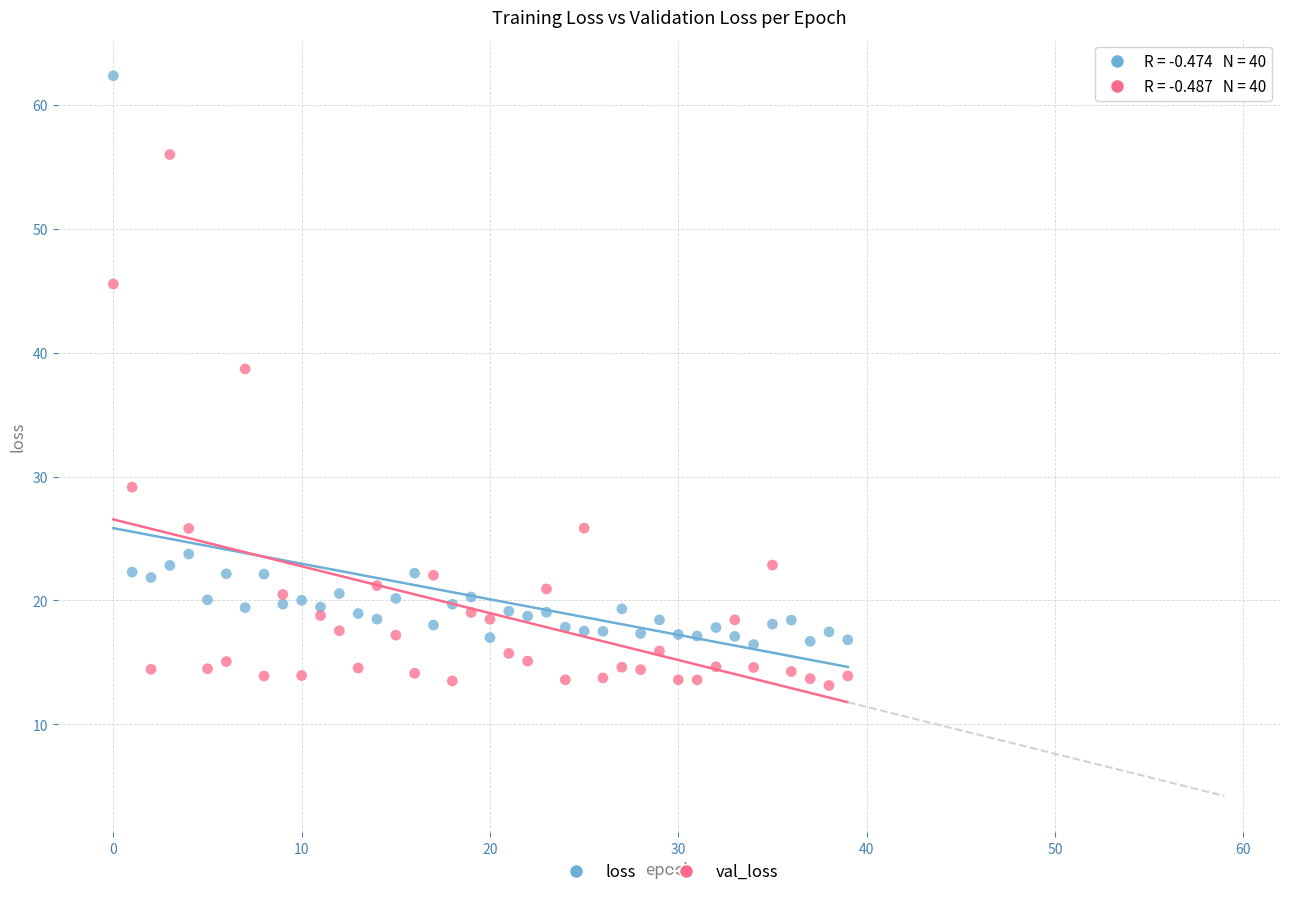

Which series has the widest spread of Y values?

loss